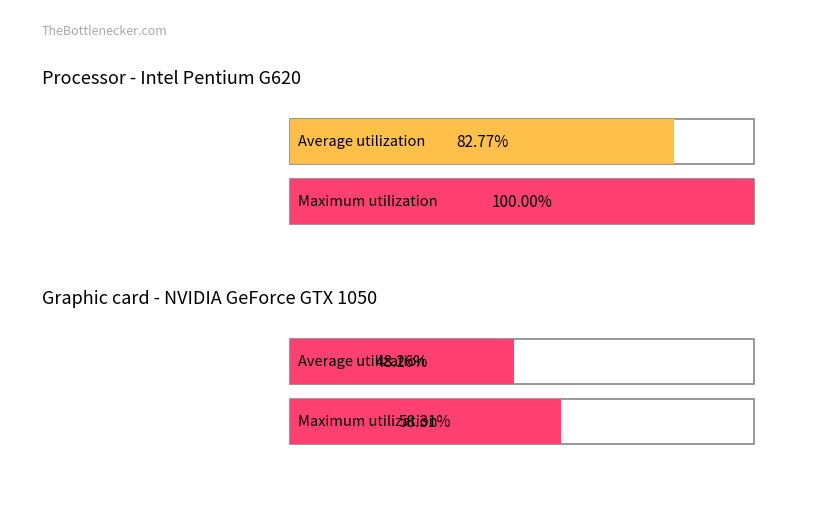

Does the chart contain stacked bars?

No